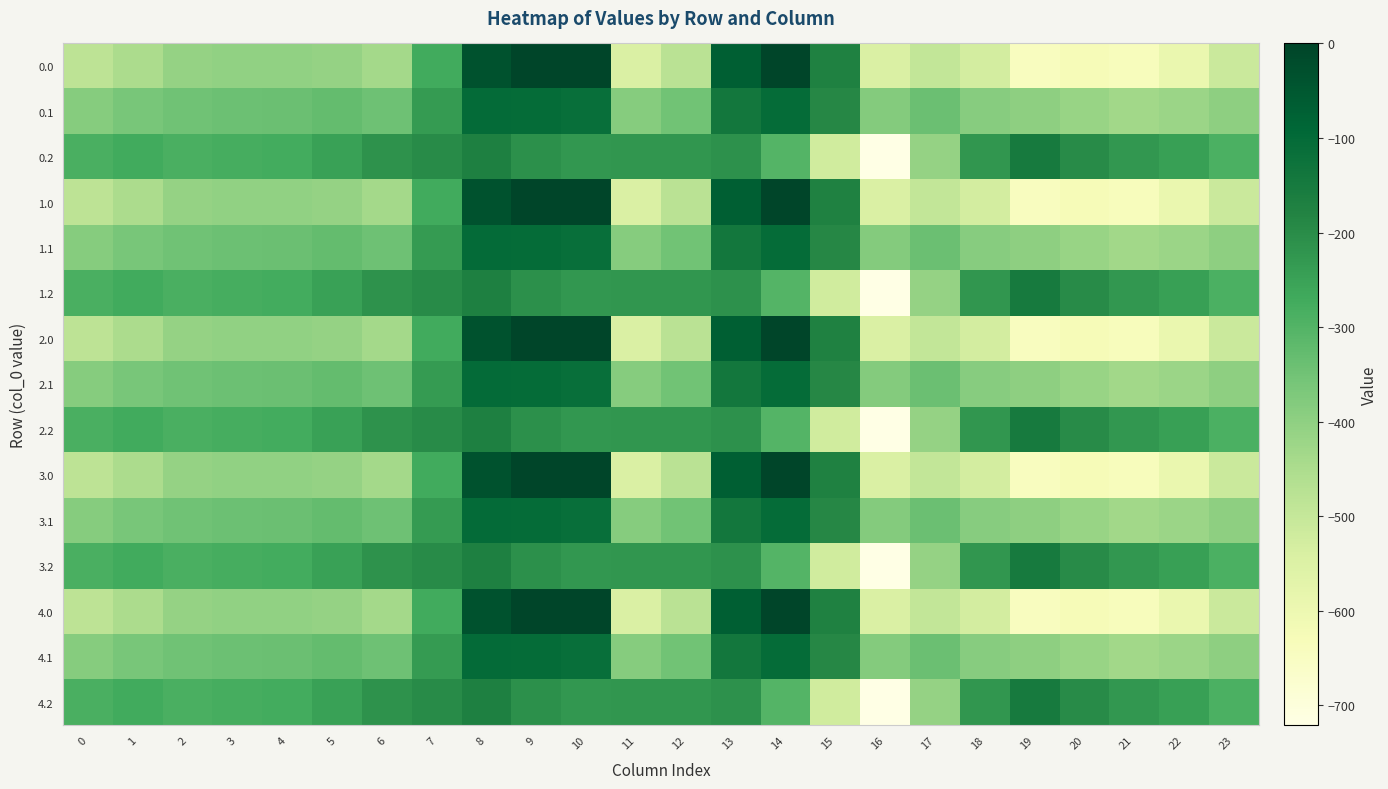

At 3, list the series in order from smallest to largest.

0.0, 1.0, 2.0, 3.0, 4.0, 0.1, 1.1, 2.1, 3.1, 4.1, 0.2, 1.2, 2.2, 3.2, 4.2